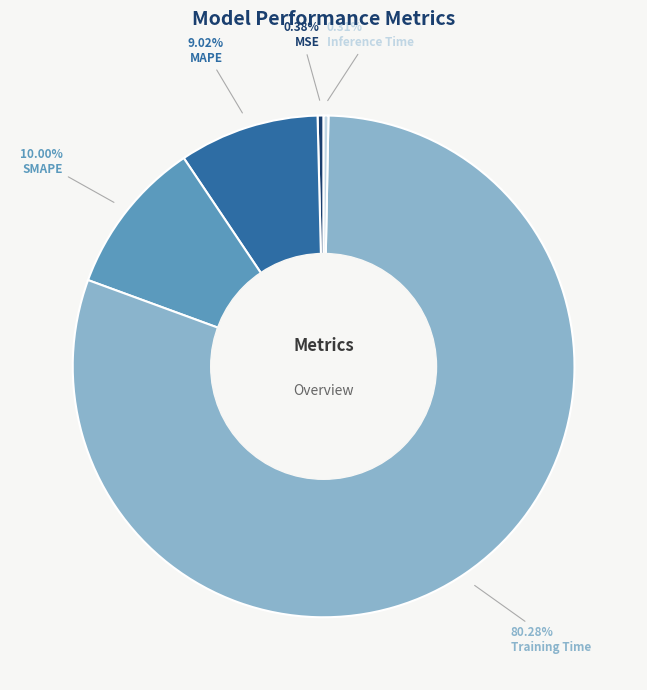

What is the largest slice in the pie chart?

Training Time